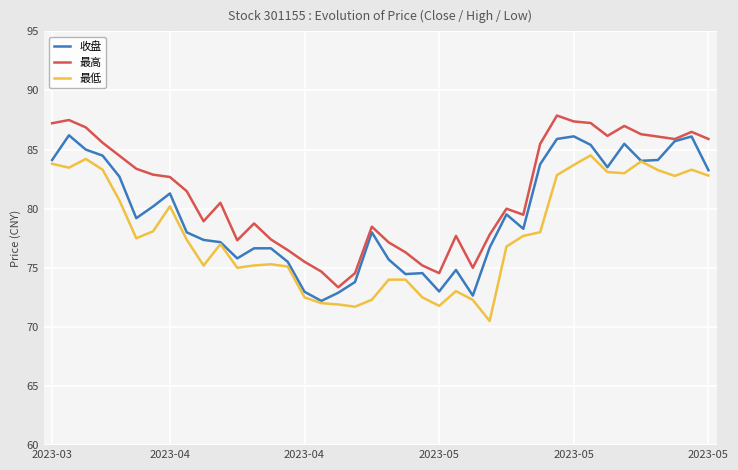

What is the highest value of the 收盘 series?

86.2